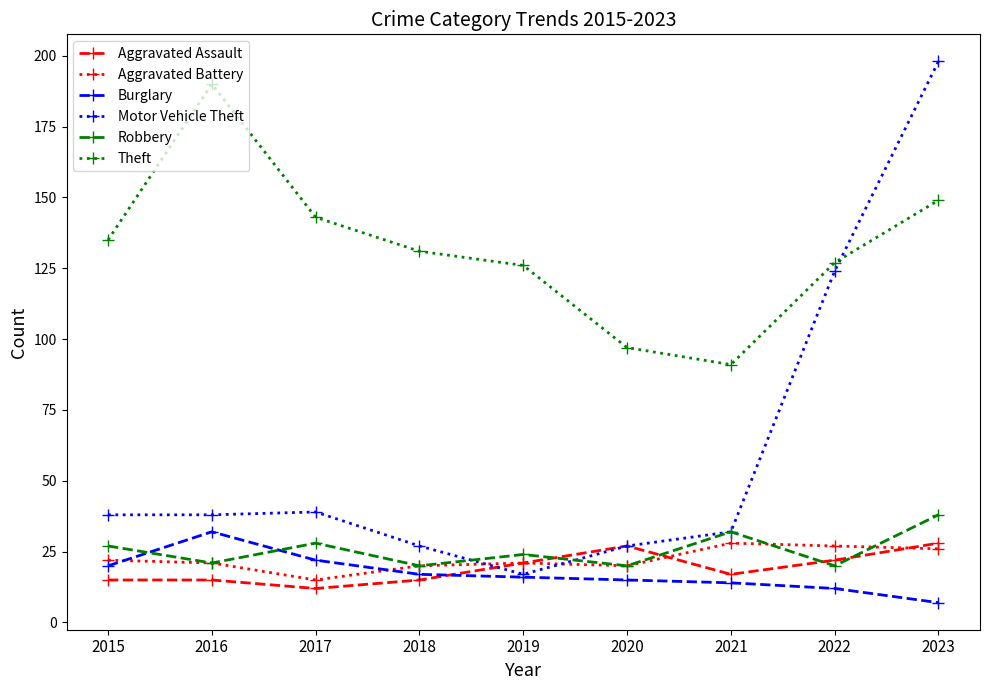

Reading left to right, what are all the values shown in this chart?

Aggravated Assault: 2015=15	2016=15	2017=12	2018=15	2019=21	2020=27	2021=17	2022=22	2023=28
Aggravated Battery: 2015=22	2016=21	2017=15	2018=20	2019=21	2020=20	2021=28	2022=27	2023=26
Burglary: 2015=20	2016=32	2017=22	2018=17	2019=16	2020=15	2021=14	2022=12	2023=7
Motor Vehicle Theft: 2015=38	2016=38	2017=39	2018=27	2019=17	2020=27	2021=32	2022=124	2023=198
Robbery: 2015=27	2016=21	2017=28	2018=20	2019=24	2020=20	2021=32	2022=20	2023=38
Theft: 2015=135	2016=190	2017=143	2018=131	2019=126	2020=97	2021=91	2022=127	2023=149